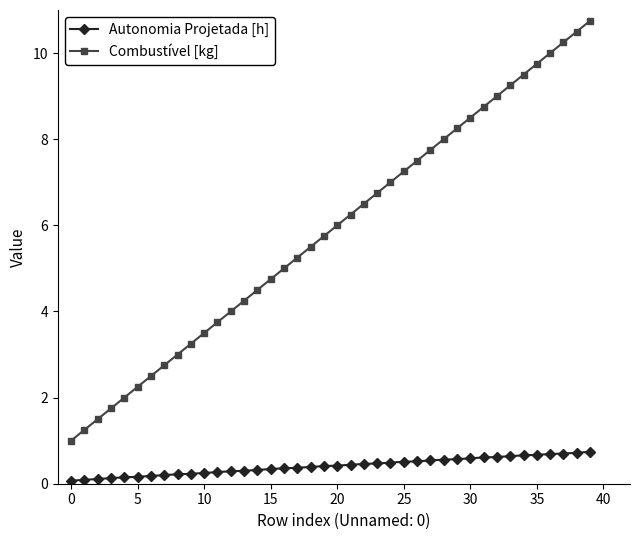

What is the sum of all Combustível [kg] values?

235.0